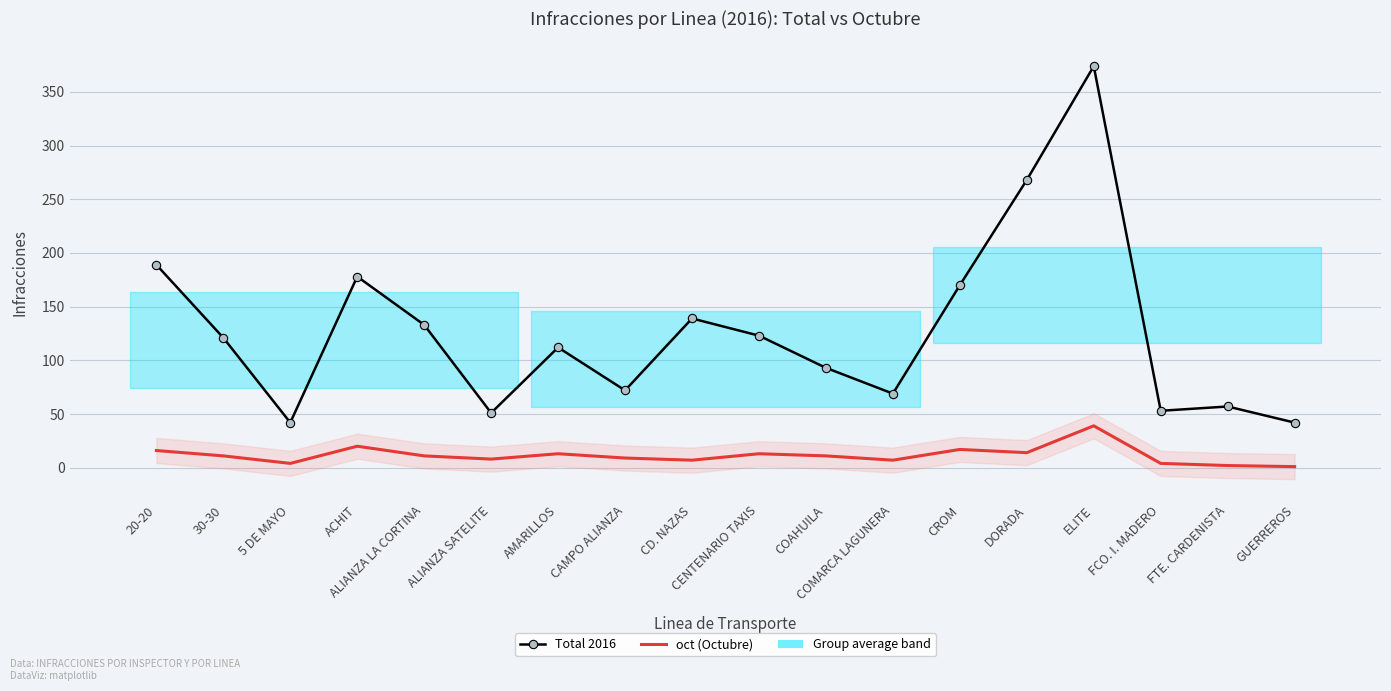

What is the label of the 6th point from the left?

ALIANZA SATELITE